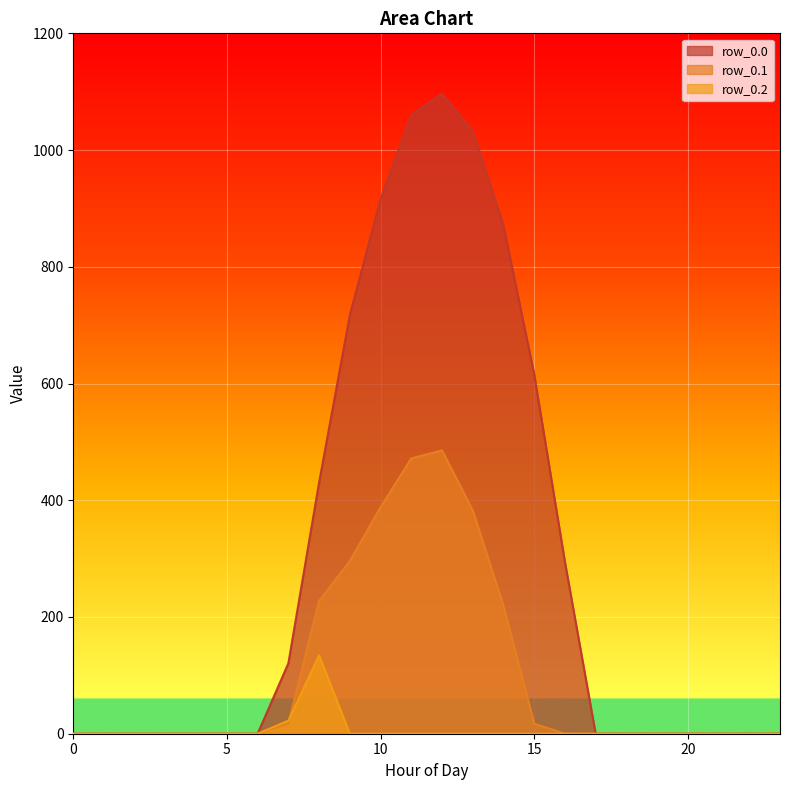

What is the spread (max minus min) of values at 11?

1060.3